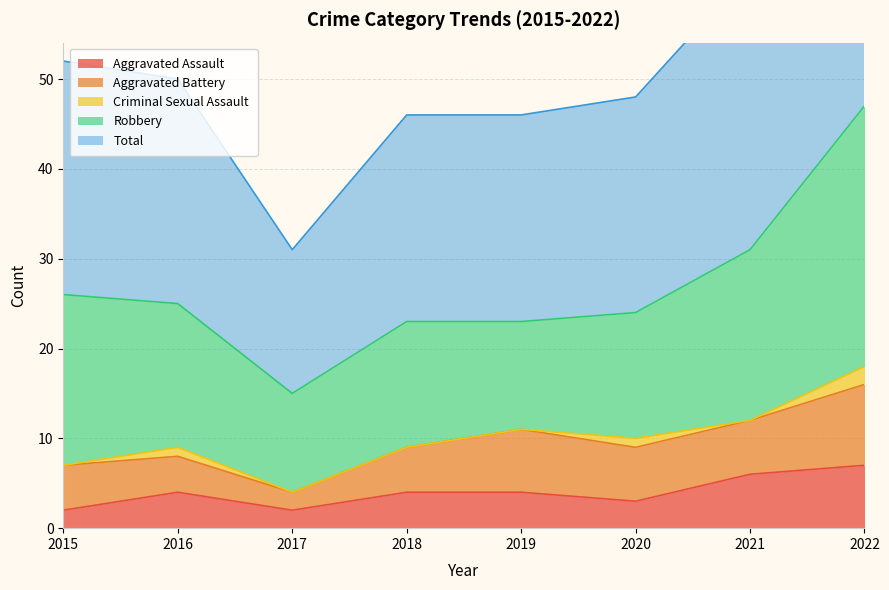

Where is the first local maximum for Criminal Sexual Assault?

2016